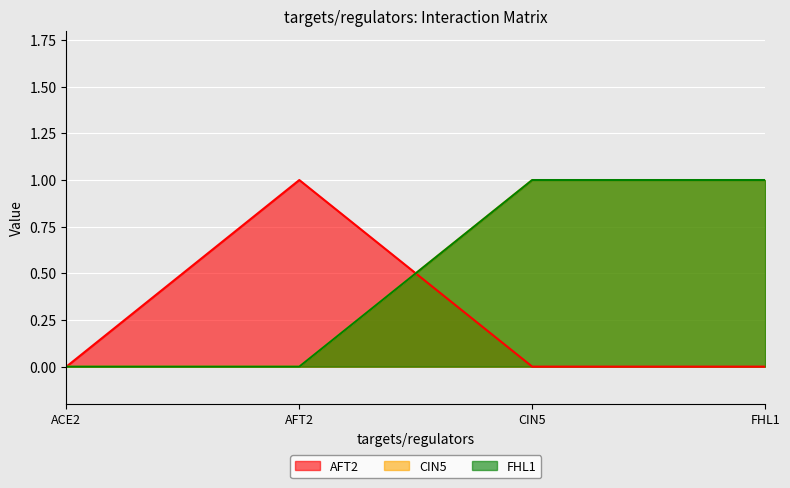

What value does the AFT2 series have at AFT2?

1